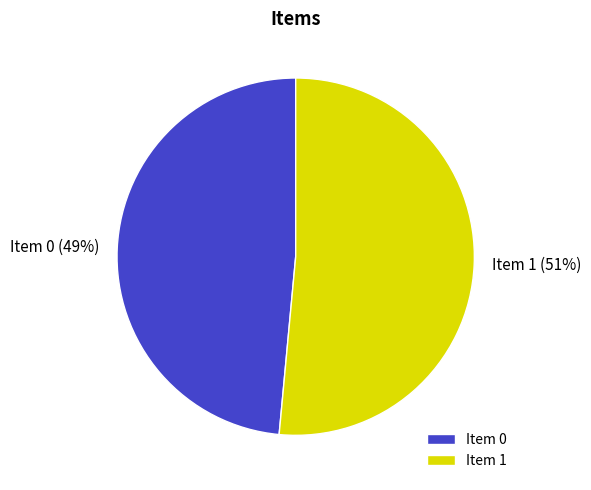

Does any single category account for the majority?

Yes